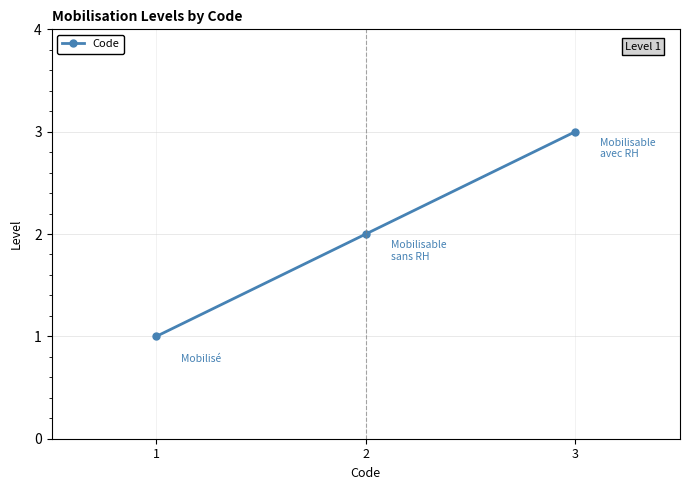

What is the sum of all values?

6